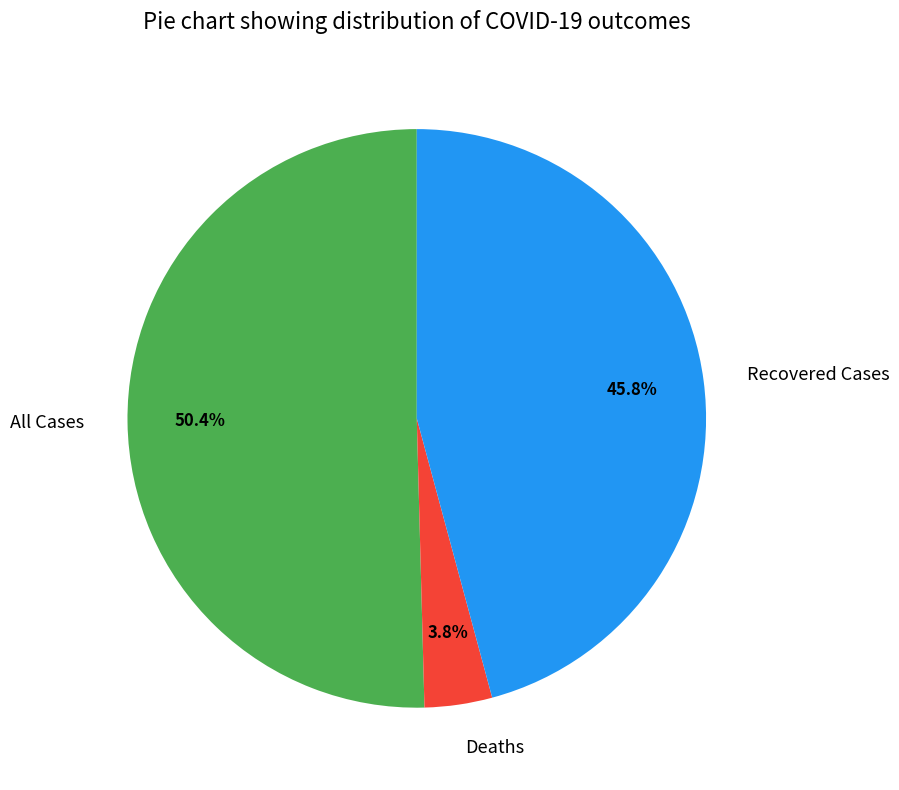

Which slice is the smallest?

Deaths